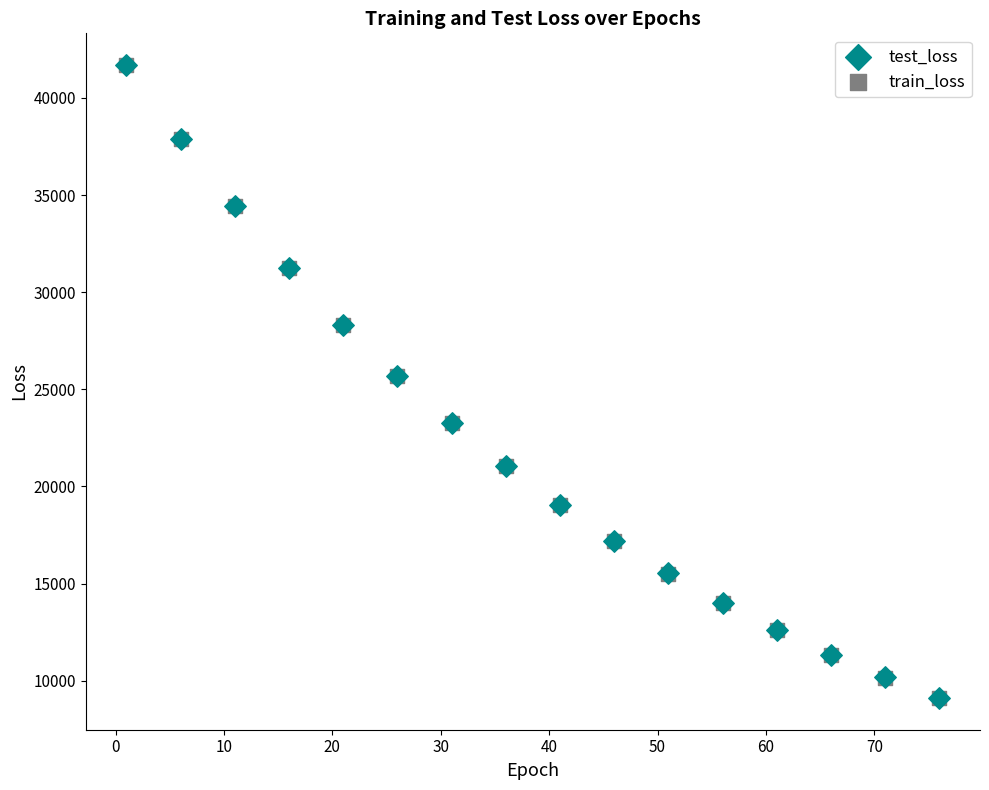

Which series has the widest spread of Y values?

train_loss